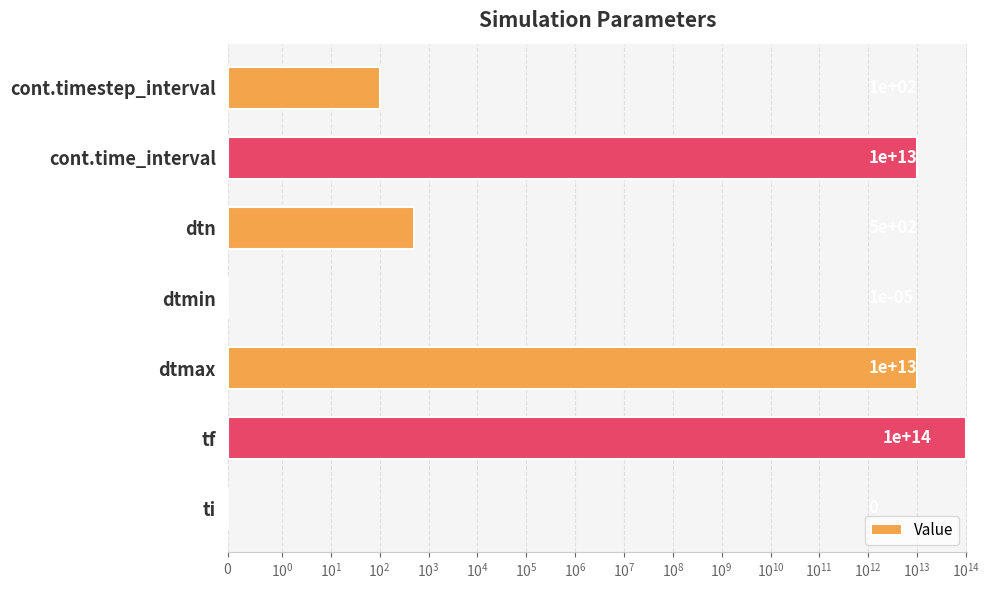

How many values are above zero?

6